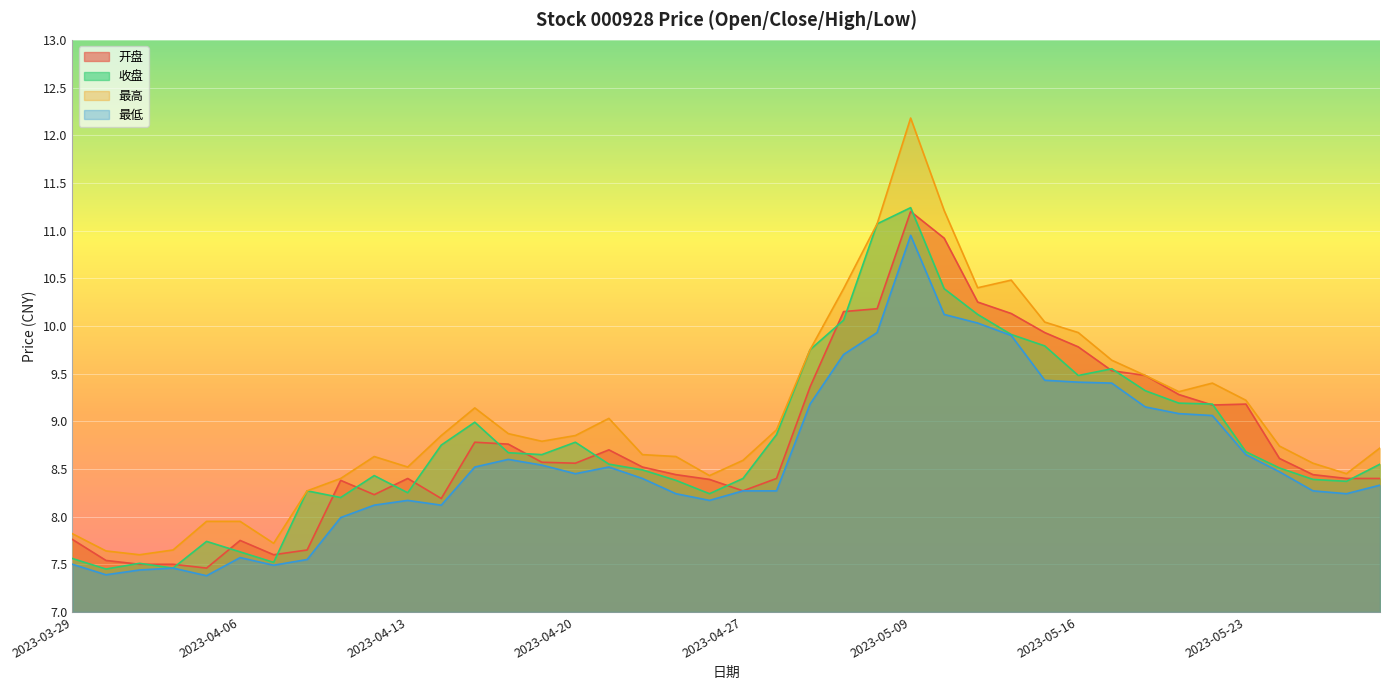

What are all the series names shown in the legend?

开盘, 收盘, 最高, 最低